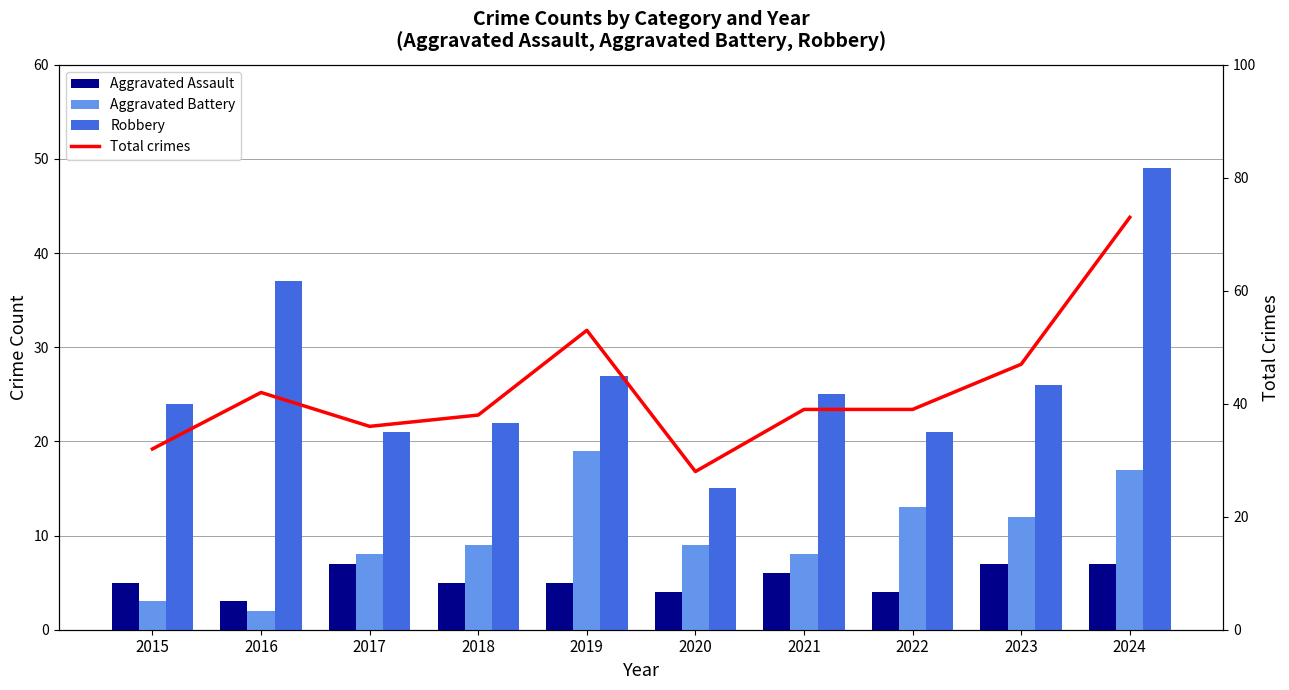

Where is Total crimes nearest to the value 50?

2019